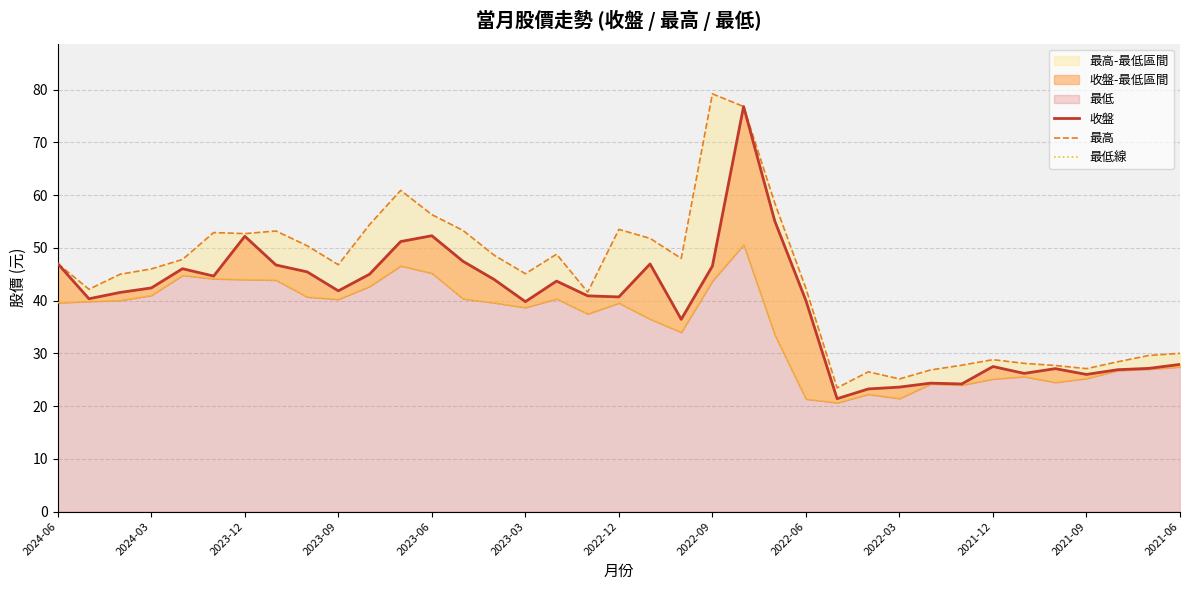

Which series has the largest total across all categories?

最高